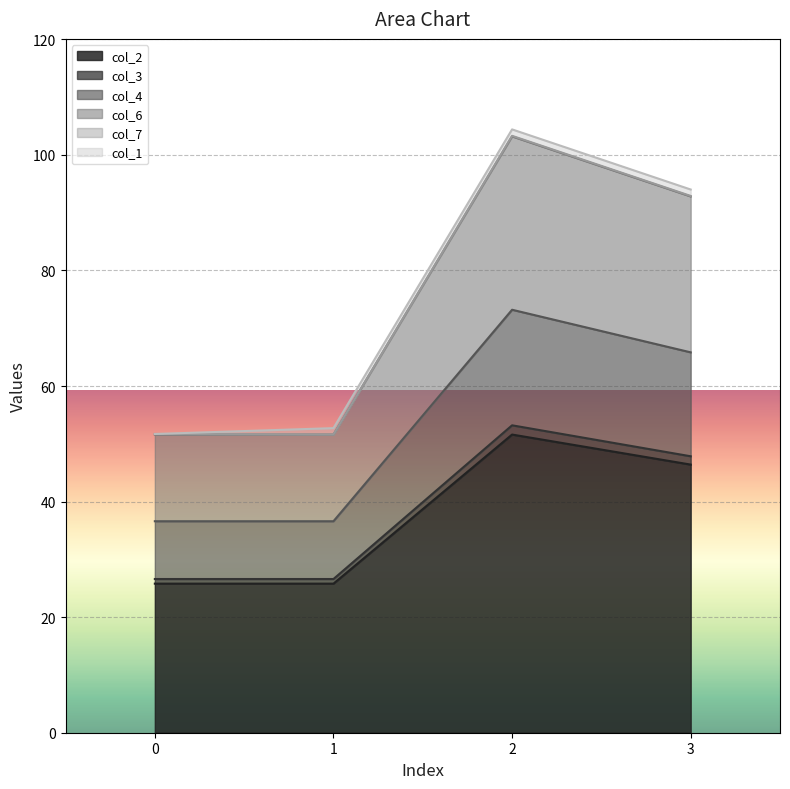

The value of col_2 at 3 is 46.4. True or false?

True